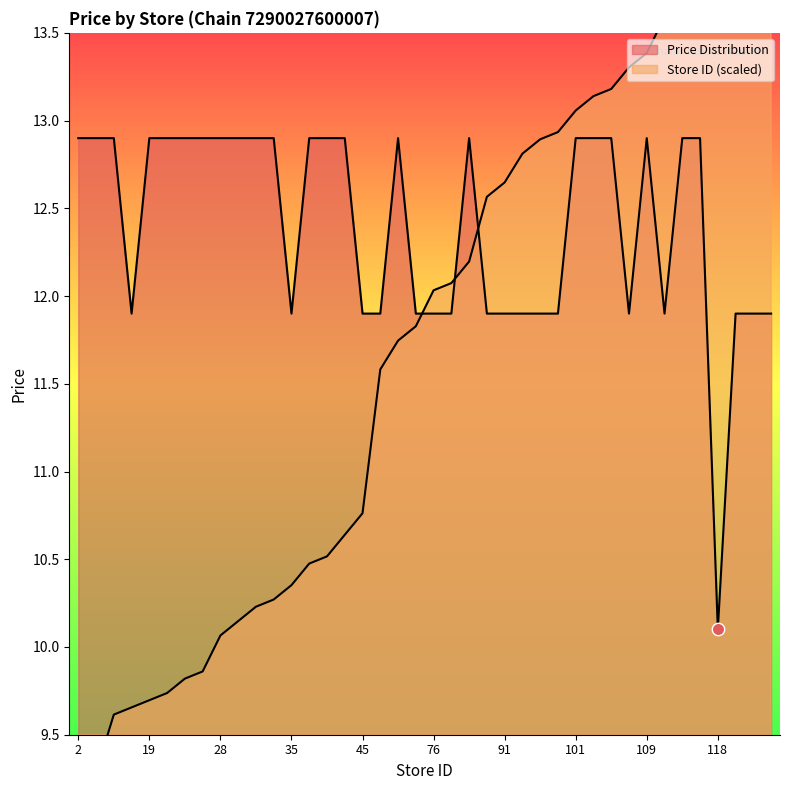

At which category is the sum across all series the highest?

117